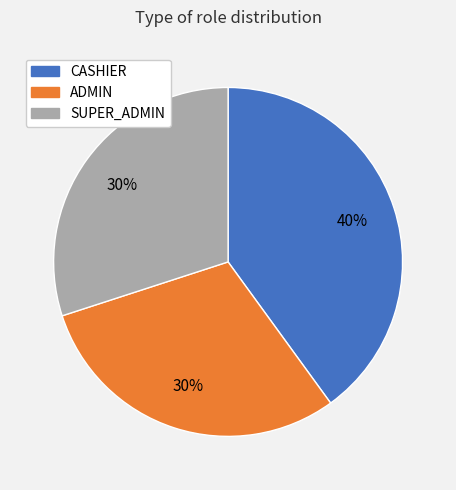

Between CASHIER and SUPER_ADMIN, which is larger?

CASHIER